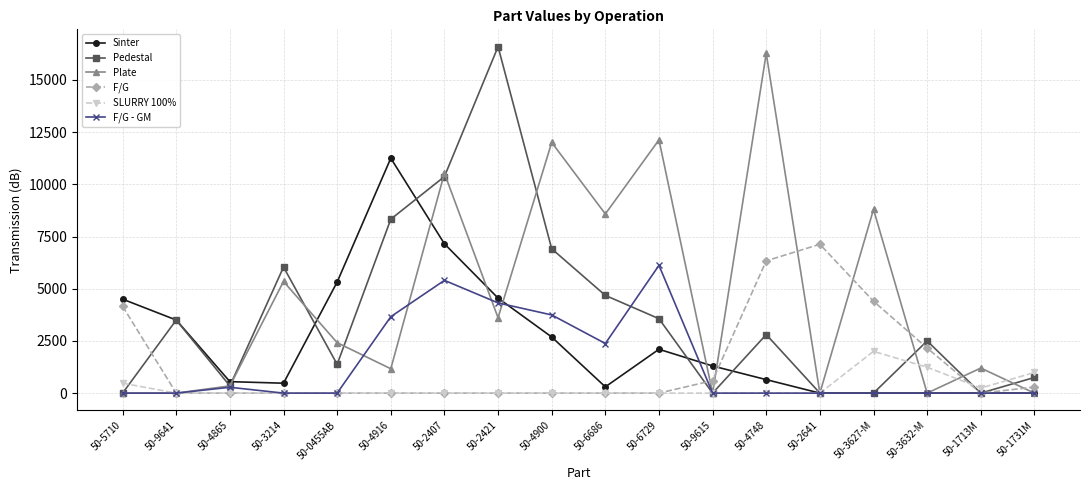

What is the label of the 14th point from the left?

50-2641